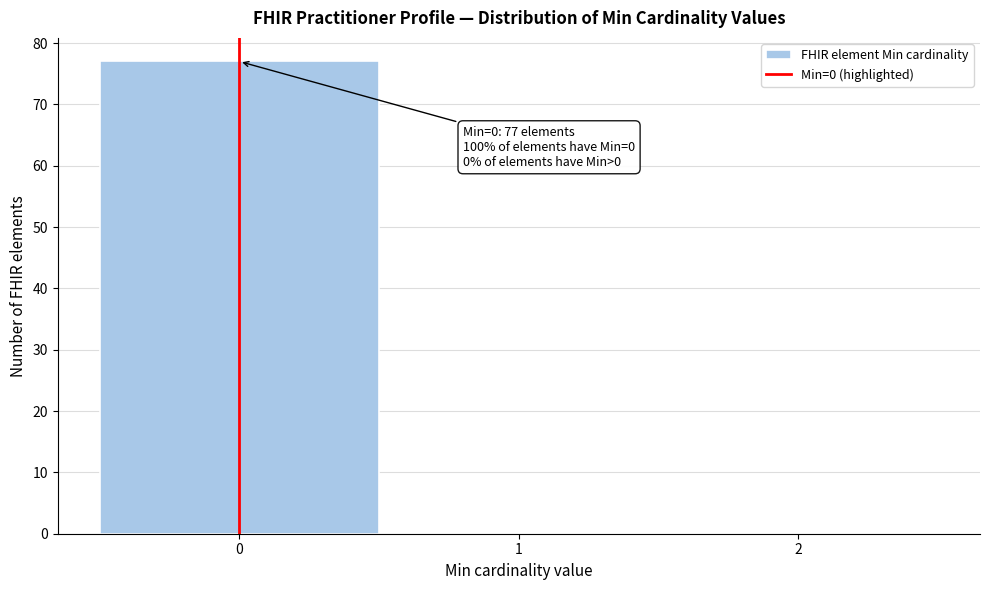

Which range on the x-axis has the tallest bar?

-0.5 to 0.5